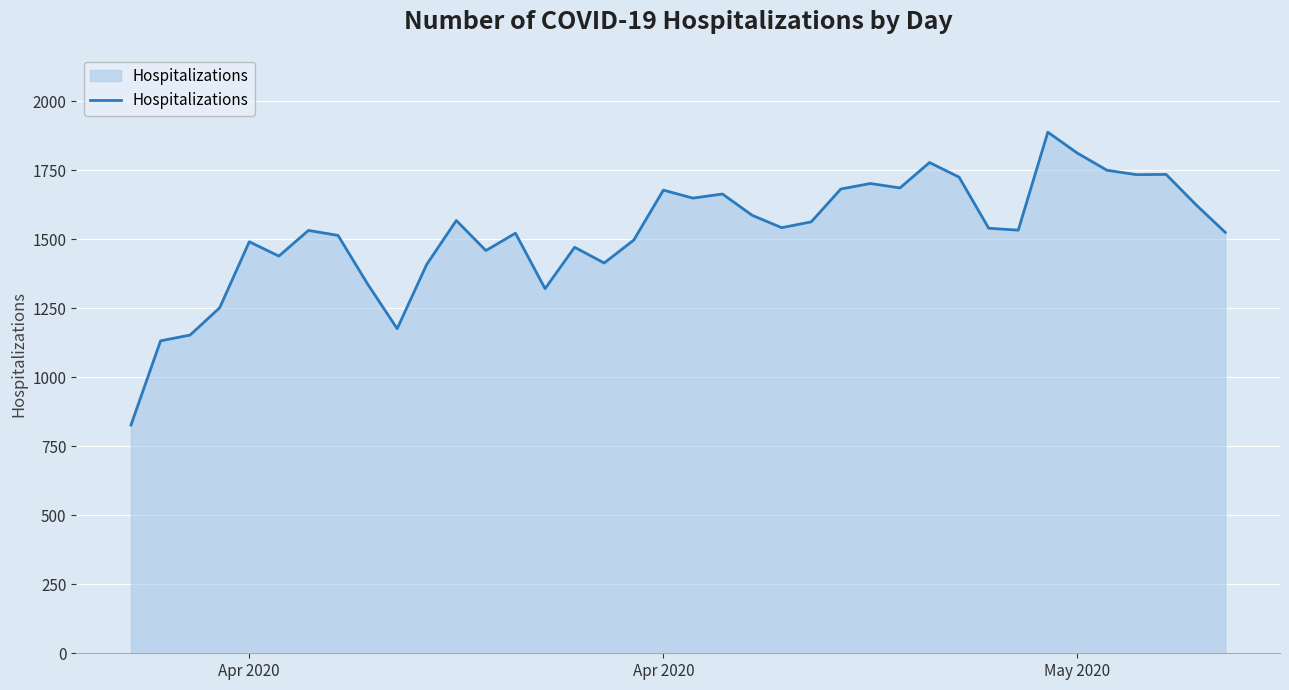

What is the difference between the maximum and minimum values?

1061